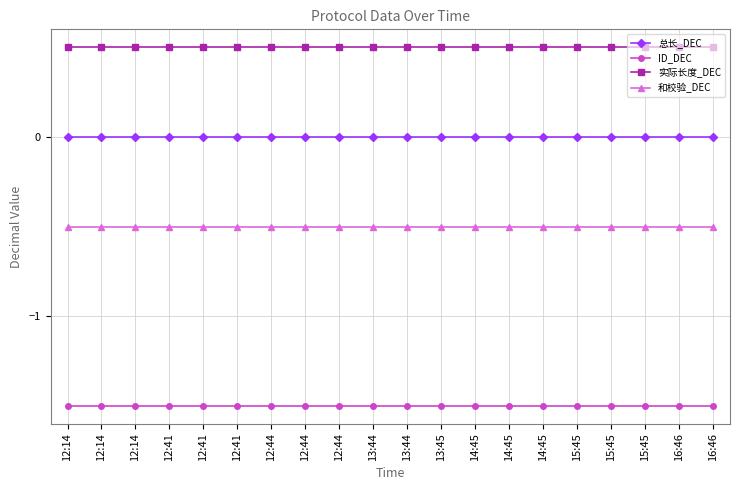

What are all the series names shown in the legend?

总长_DEC, ID_DEC, 实际长度_DEC, 和校验_DEC